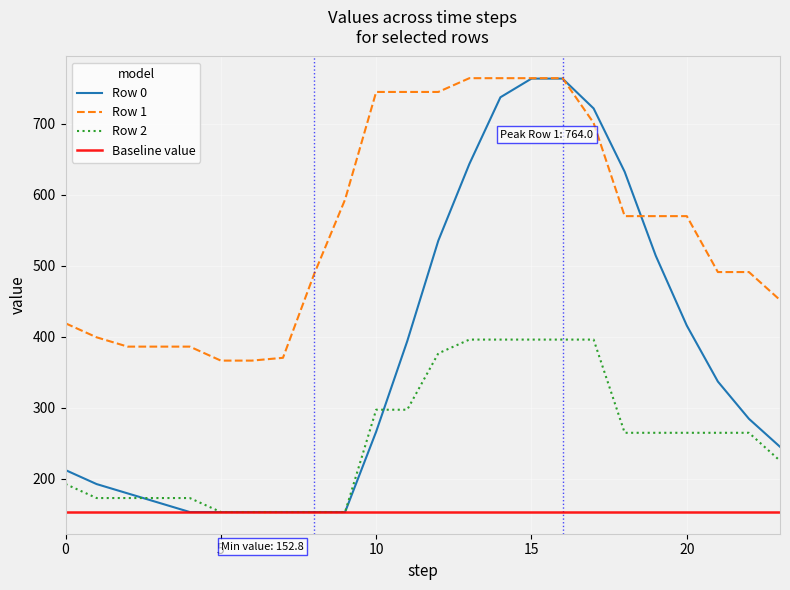

Between 6 and 14, which series saw the biggest shift?

Row 0